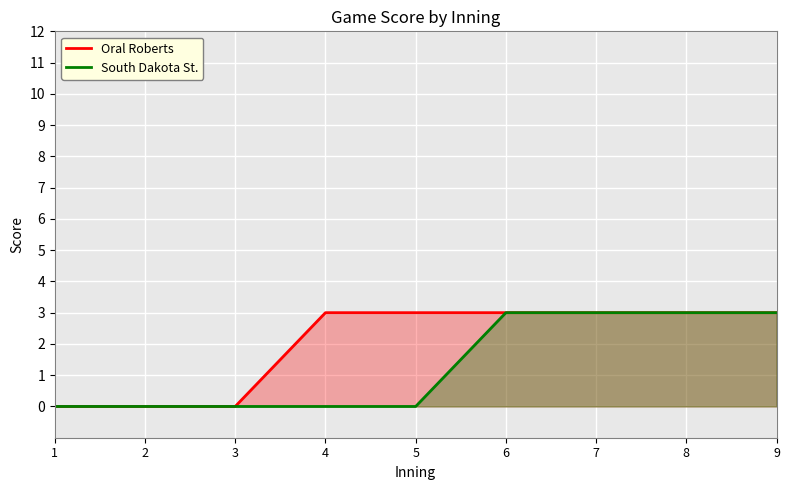

Reading left to right, what are all the values shown in this chart?

Oral Roberts: 1=0	2=0	3=0	4=3	5=3	6=3	7=3	8=3	9=3
South Dakota St.: 1=0	2=0	3=0	4=0	5=0	6=3	7=3	8=3	9=3